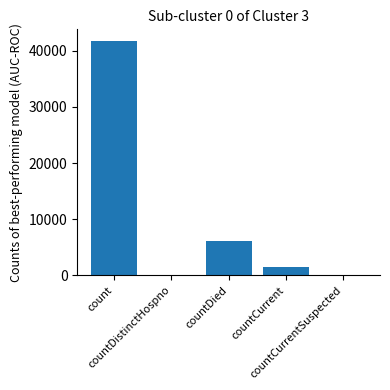

At which label does the data first exceed 1419?

count